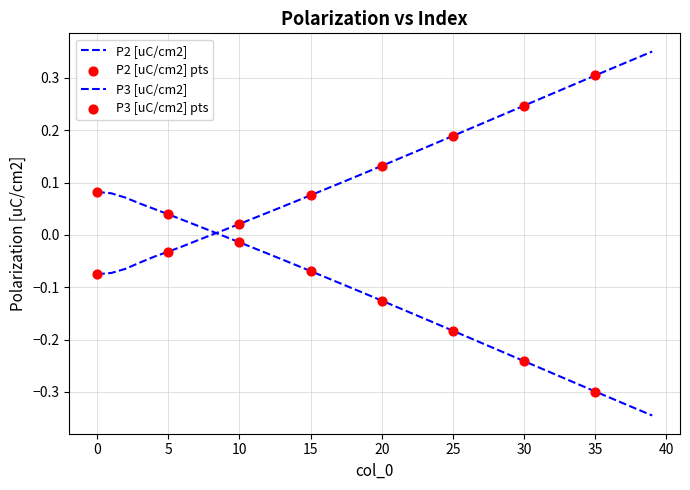

Which series has the largest total across all categories?

P2 [uC/cm2]